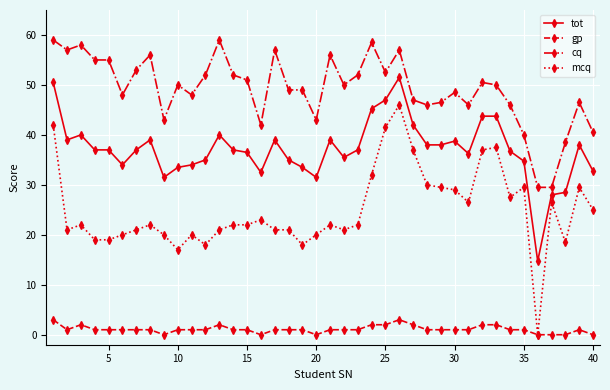

What is the average value of the tot series?

37.0